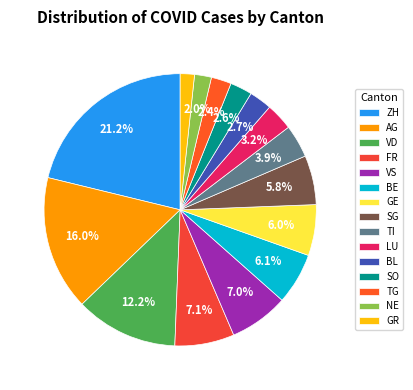

Rank the categories by value from lowest to highest.

GR, NE, TG, SO, BL, LU, TI, SG, GE, BE, VS, FR, VD, AG, ZH